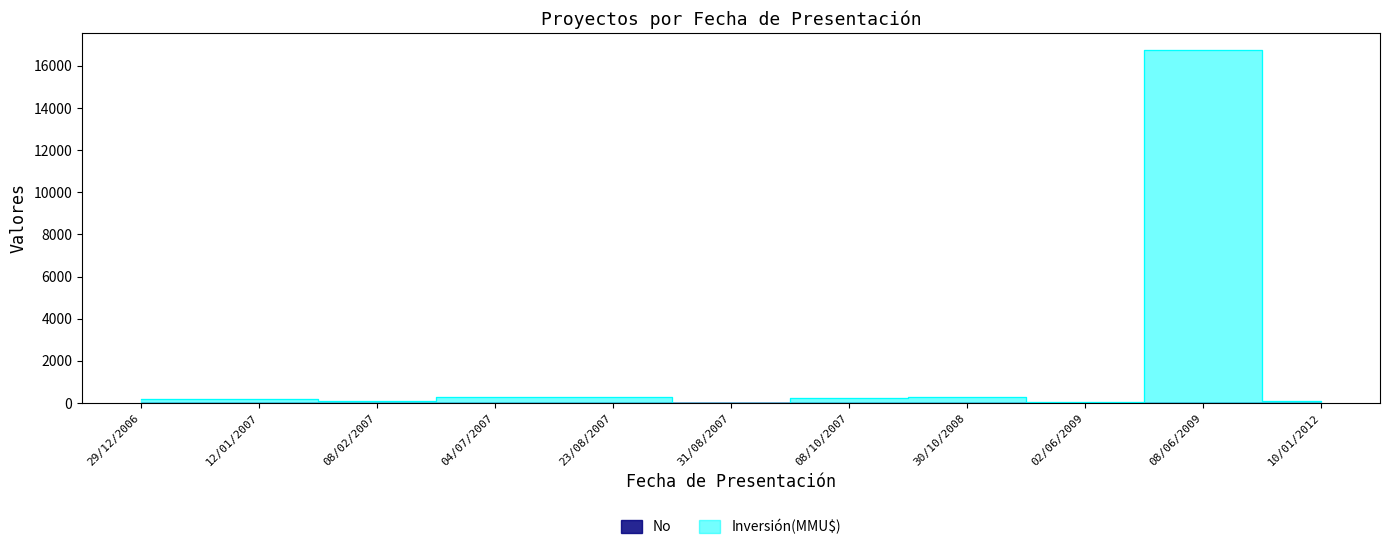

Which series changed the most between 04/07/2007 and 02/06/2009?

Inversión(MMU$)